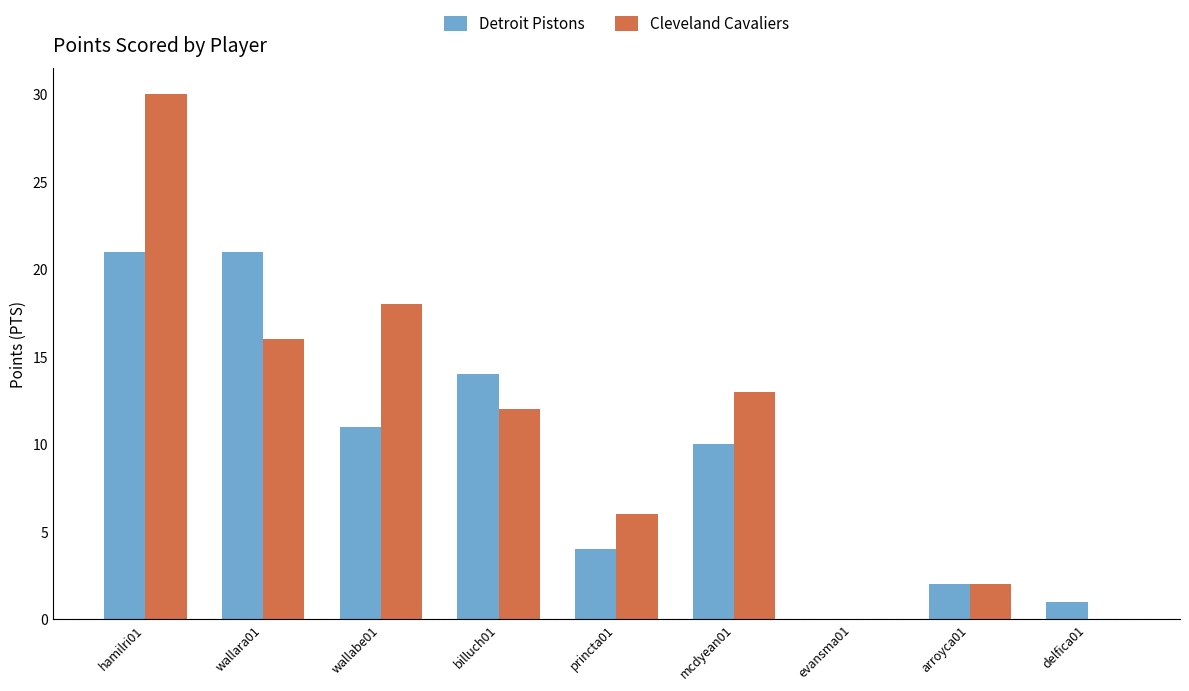

At which category is the sum across all series the highest?

hamilri01